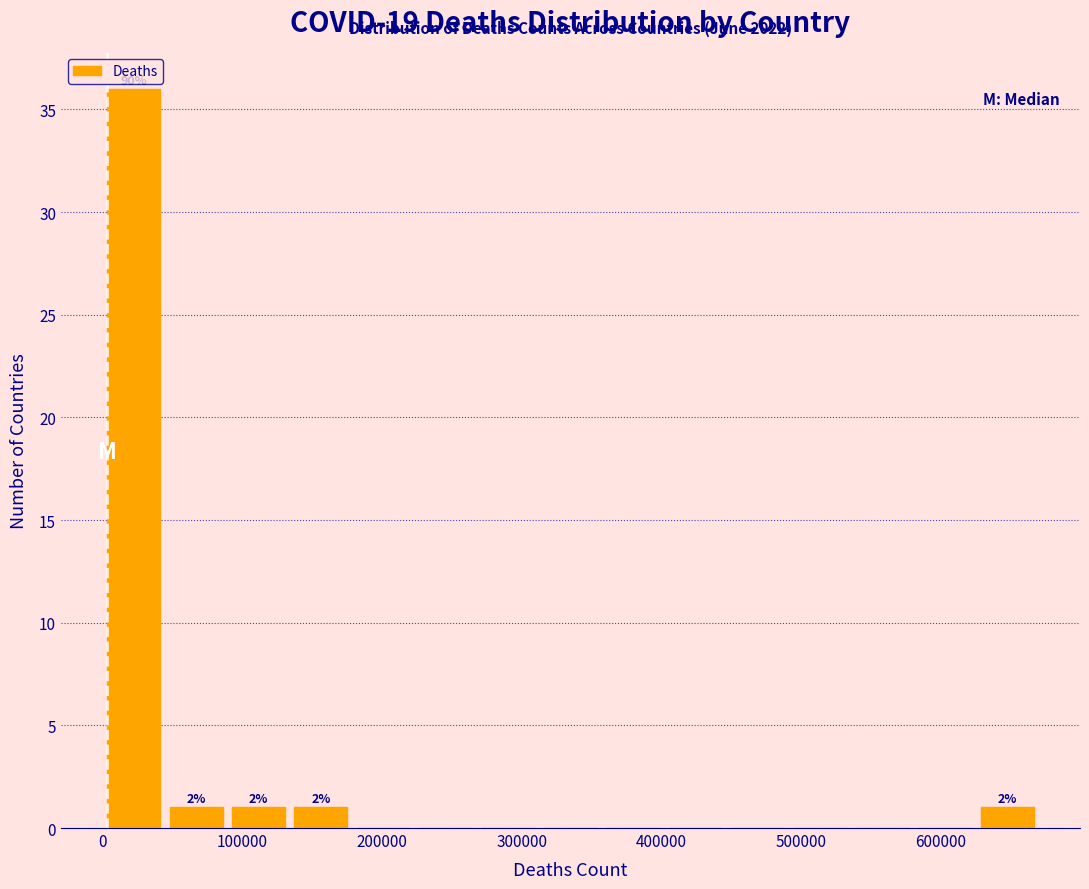

Which range on the x-axis has the tallest bar?

0 to 40000